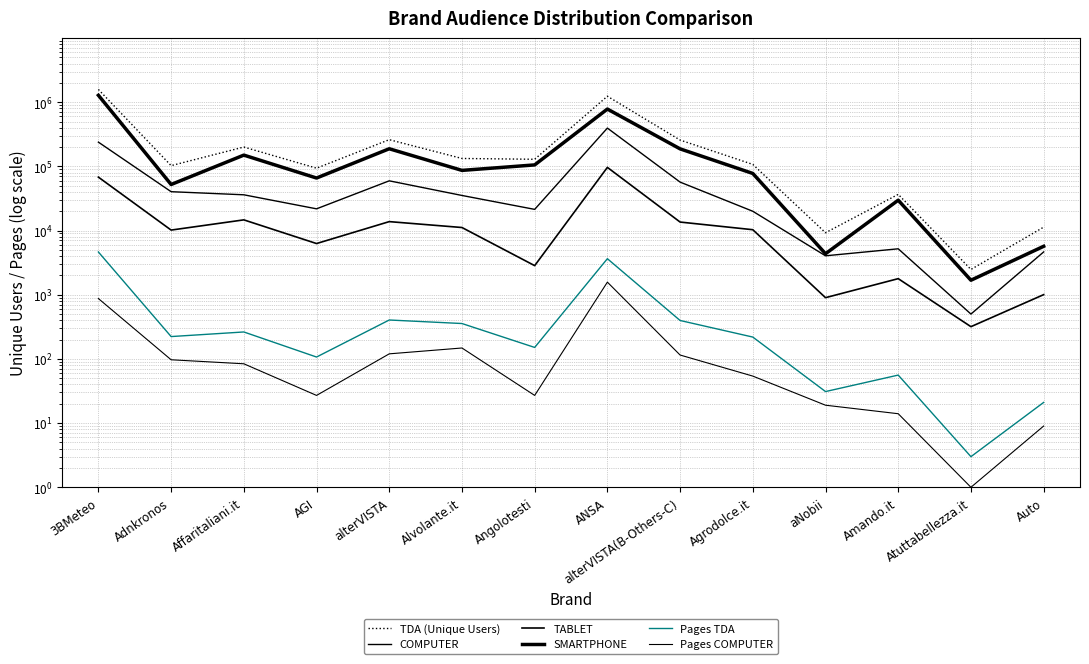

Is it true that Pages TDA equals 4633 at 3BMeteo?

True